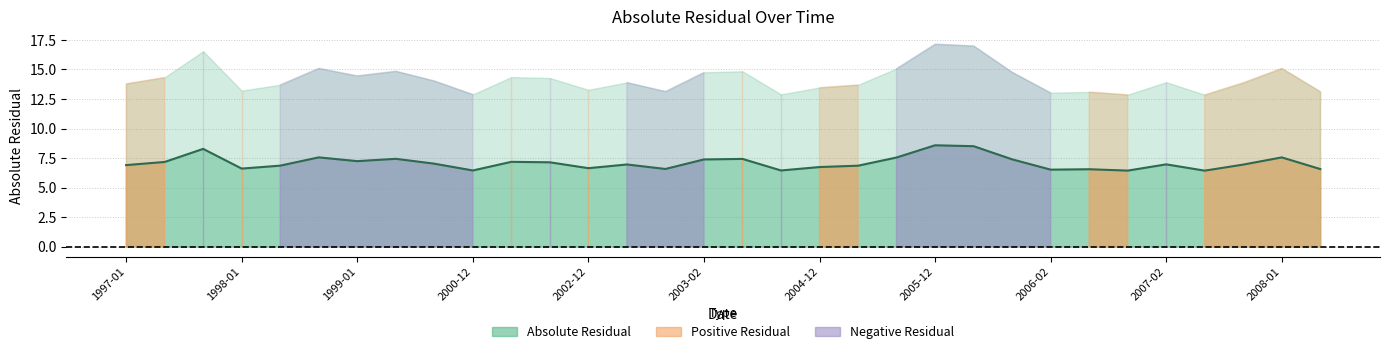

Is it true that the value at 2003-02 is 1.8?

False